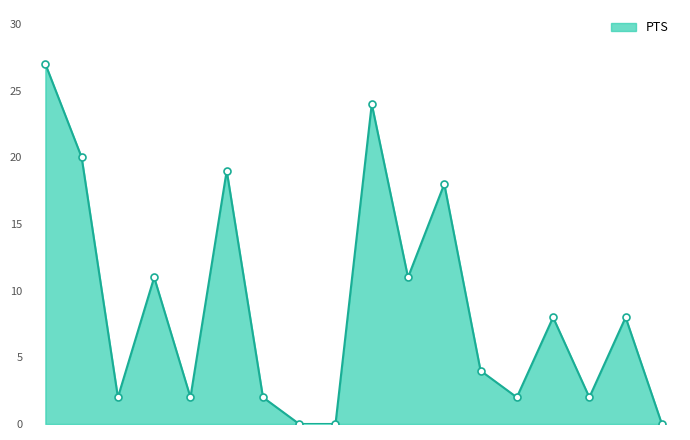

How many lines are shown in the chart?

1